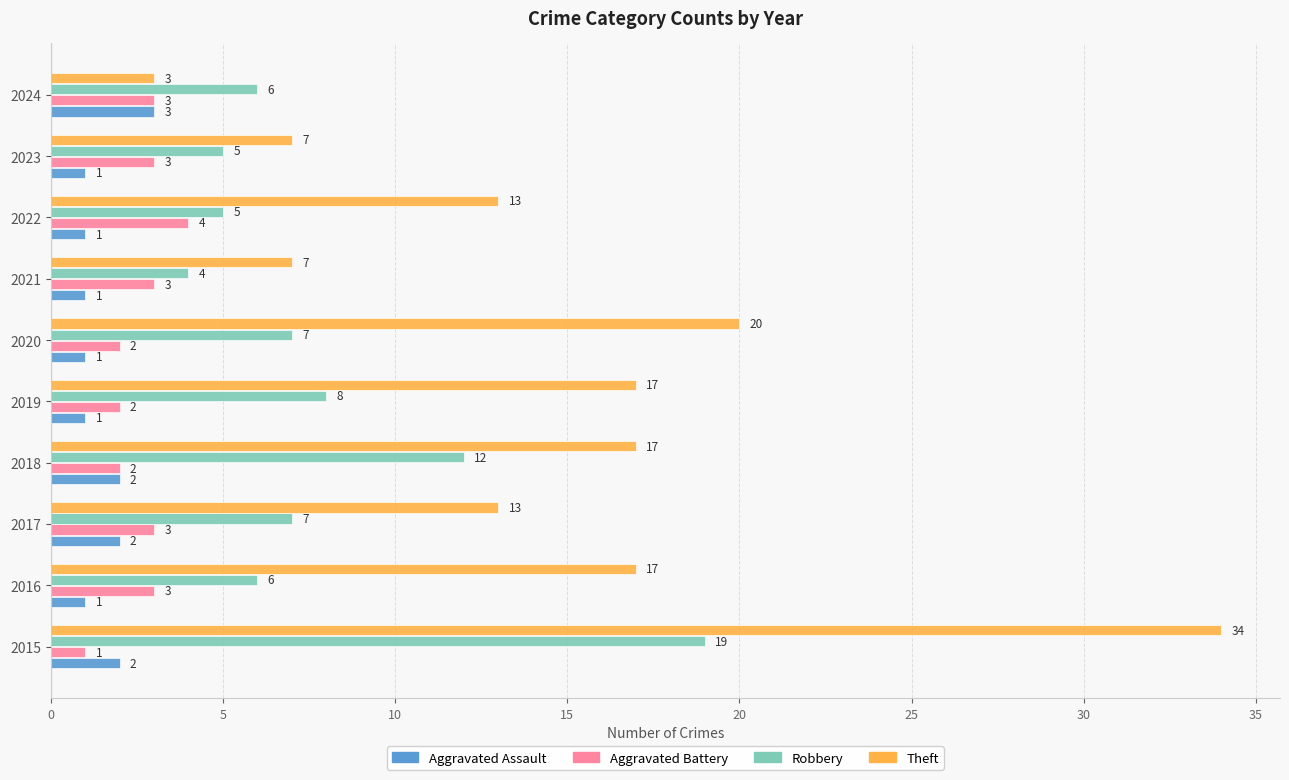

True or false: Aggravated Battery has a value of 1 at 2017.

False